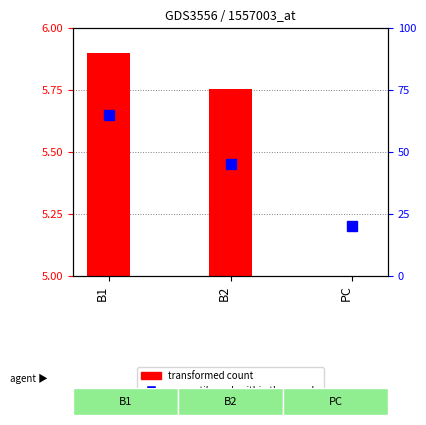

List the labels in order of value, smallest first.

PC, B2, B1